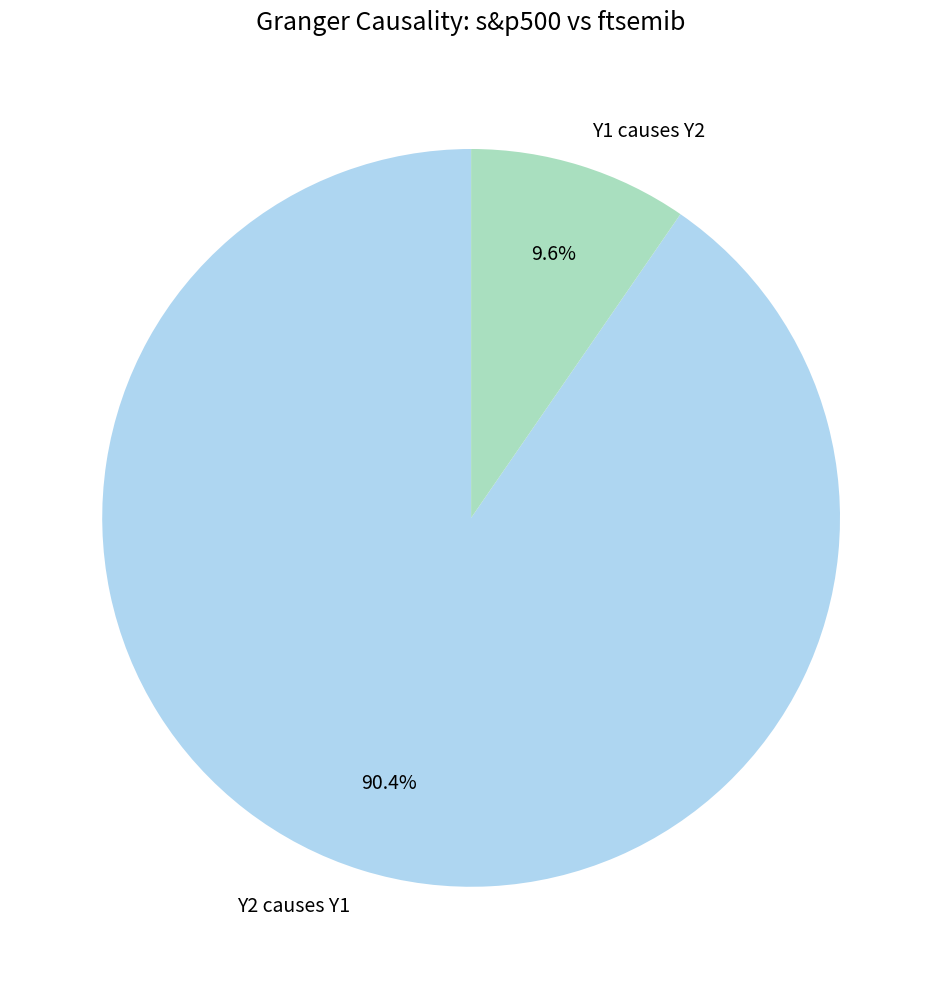

To the nearest percent, what percentage of the pie is Y1 causes Y2?

10%